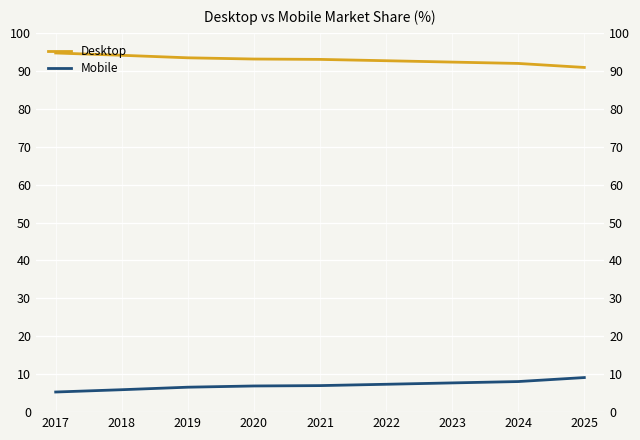

List the labels in order of Desktop value, smallest first.

2025, 2024, 2023, 2022, 2021, 2020, 2019, 2018, 2017